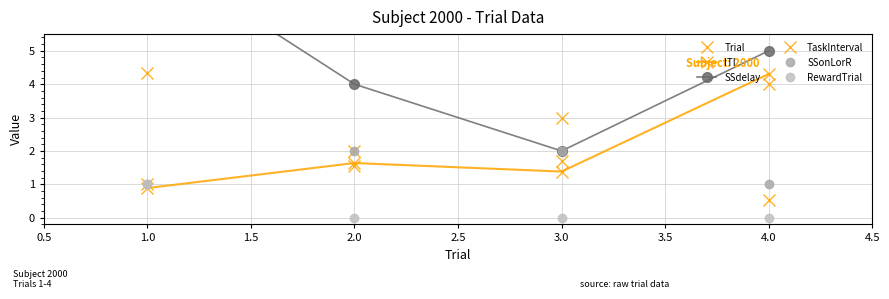

What are all the series names shown in the legend?

Trial, ITI, SSdelay, TaskInterval, SSonLorR, RewardTrial